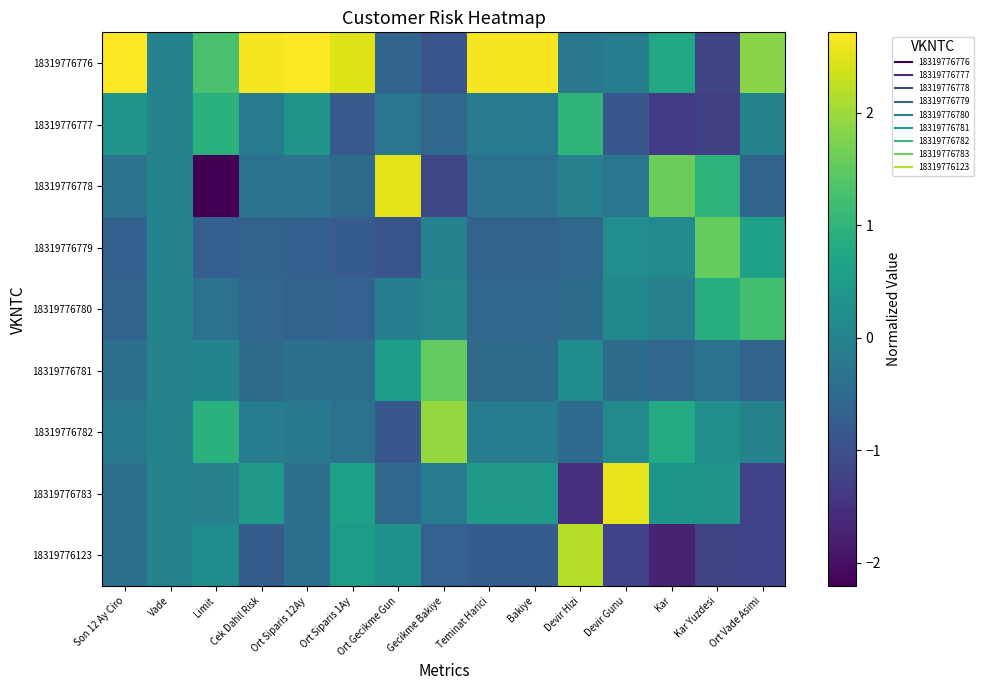

Reading left to right, list all the values displayed in this chart.

18319776776: Son 12 Ay Ciro=2.7	Vade=0.0	Limit=1.3	Cek Dahil Risk=2.7	Ort Siparis 12Ay=2.7	Ort Siparis 1Ay=2.5	Ort Gecikme Gun=-0.6	Gecikme Bakiye=-0.9	Teminat Harici=2.7	Bakiye=2.7	Devir Hizi=-0.2	Devir Gunu=-0.1	Kar=0.8	Kar Yuzdesi=-1.2	Ort Vade Asimi=1.8
18319776777: Son 12 Ay Ciro=0.3	Vade=0.0	Limit=0.9	Cek Dahil Risk=-0.2	Ort Siparis 12Ay=0.3	Ort Siparis 1Ay=-0.8	Ort Gecikme Gun=-0.3	Gecikme Bakiye=-0.5	Teminat Harici=-0.2	Bakiye=-0.2	Devir Hizi=1.0	Devir Gunu=-0.9	Kar=-1.3	Kar Yuzdesi=-1.3	Ort Vade Asimi=0.0
18319776778: Son 12 Ay Ciro=-0.3	Vade=0.0	Limit=-2.2	Cek Dahil Risk=-0.4	Ort Siparis 12Ay=-0.3	Ort Siparis 1Ay=-0.5	Ort Gecikme Gun=2.5	Gecikme Bakiye=-1.1	Teminat Harici=-0.4	Bakiye=-0.4	Devir Hizi=-0.1	Devir Gunu=-0.3	Kar=1.6	Kar Yuzdesi=1.0	Ort Vade Asimi=-0.6
18319776779: Son 12 Ay Ciro=-0.7	Vade=0.0	Limit=-0.7	Cek Dahil Risk=-0.6	Ort Siparis 12Ay=-0.7	Ort Siparis 1Ay=-0.8	Ort Gecikme Gun=-0.9	Gecikme Bakiye=-0.0	Teminat Harici=-0.6	Bakiye=-0.6	Devir Hizi=-0.6	Devir Gunu=0.2	Kar=0.1	Kar Yuzdesi=1.5	Ort Vade Asimi=0.6
18319776780: Son 12 Ay Ciro=-0.6	Vade=0.0	Limit=-0.4	Cek Dahil Risk=-0.6	Ort Siparis 12Ay=-0.6	Ort Siparis 1Ay=-0.7	Ort Gecikme Gun=-0.1	Gecikme Bakiye=0.0	Teminat Harici=-0.6	Bakiye=-0.6	Devir Hizi=-0.5	Devir Gunu=0.1	Kar=-0.1	Kar Yuzdesi=0.9	Ort Vade Asimi=1.2
18319776781: Son 12 Ay Ciro=-0.4	Vade=0.0	Limit=0.0	Cek Dahil Risk=-0.5	Ort Siparis 12Ay=-0.4	Ort Siparis 1Ay=-0.4	Ort Gecikme Gun=0.5	Gecikme Bakiye=1.5	Teminat Harici=-0.5	Bakiye=-0.5	Devir Hizi=0.2	Devir Gunu=-0.5	Kar=-0.5	Kar Yuzdesi=-0.3	Ort Vade Asimi=-0.6
18319776782: Son 12 Ay Ciro=-0.2	Vade=0.0	Limit=0.9	Cek Dahil Risk=-0.1	Ort Siparis 12Ay=-0.2	Ort Siparis 1Ay=-0.4	Ort Gecikme Gun=-0.9	Gecikme Bakiye=1.9	Teminat Harici=-0.1	Bakiye=-0.1	Devir Hizi=-0.5	Devir Gunu=0.1	Kar=0.8	Kar Yuzdesi=0.3	Ort Vade Asimi=0.0
18319776783: Son 12 Ay Ciro=-0.4	Vade=0.0	Limit=-0.1	Cek Dahil Risk=0.5	Ort Siparis 12Ay=-0.4	Ort Siparis 1Ay=0.6	Ort Gecikme Gun=-0.5	Gecikme Bakiye=-0.2	Teminat Harici=0.5	Bakiye=0.5	Devir Hizi=-1.5	Devir Gunu=2.5	Kar=0.4	Kar Yuzdesi=0.4	Ort Vade Asimi=-1.2
18319776123: Son 12 Ay Ciro=-0.4	Vade=0.0	Limit=0.2	Cek Dahil Risk=-0.8	Ort Siparis 12Ay=-0.4	Ort Siparis 1Ay=0.5	Ort Gecikme Gun=0.3	Gecikme Bakiye=-0.7	Teminat Harici=-0.8	Bakiye=-0.8	Devir Hizi=2.2	Devir Gunu=-1.2	Kar=-1.7	Kar Yuzdesi=-1.2	Ort Vade Asimi=-1.2